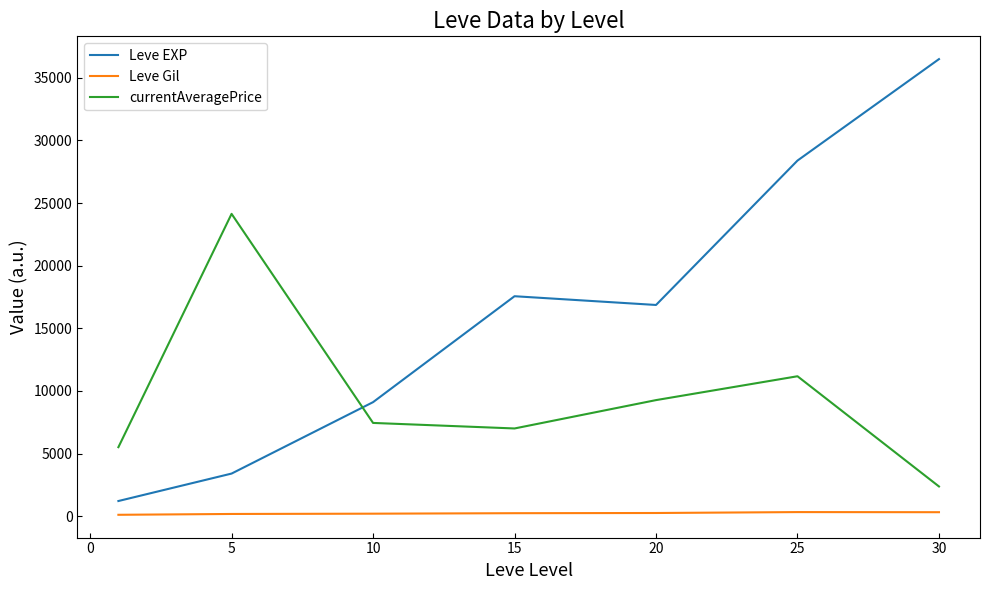

Does the chart have visible grid lines?

No